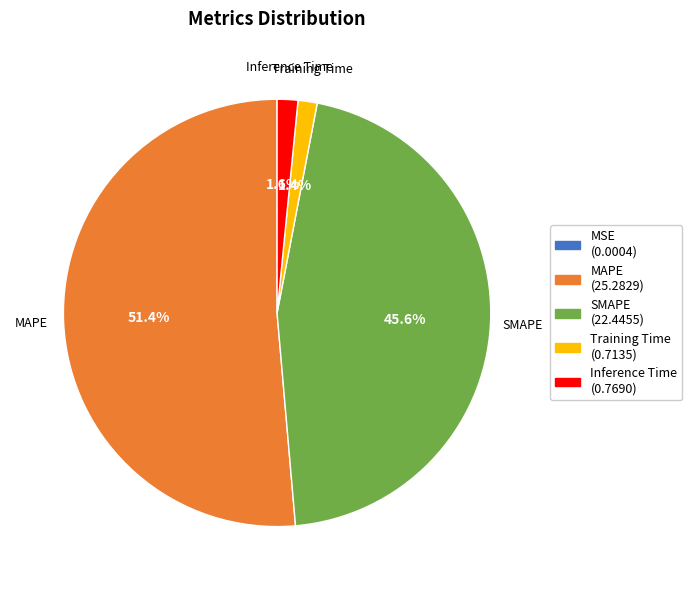

Which category accounts for the majority?

MAPE